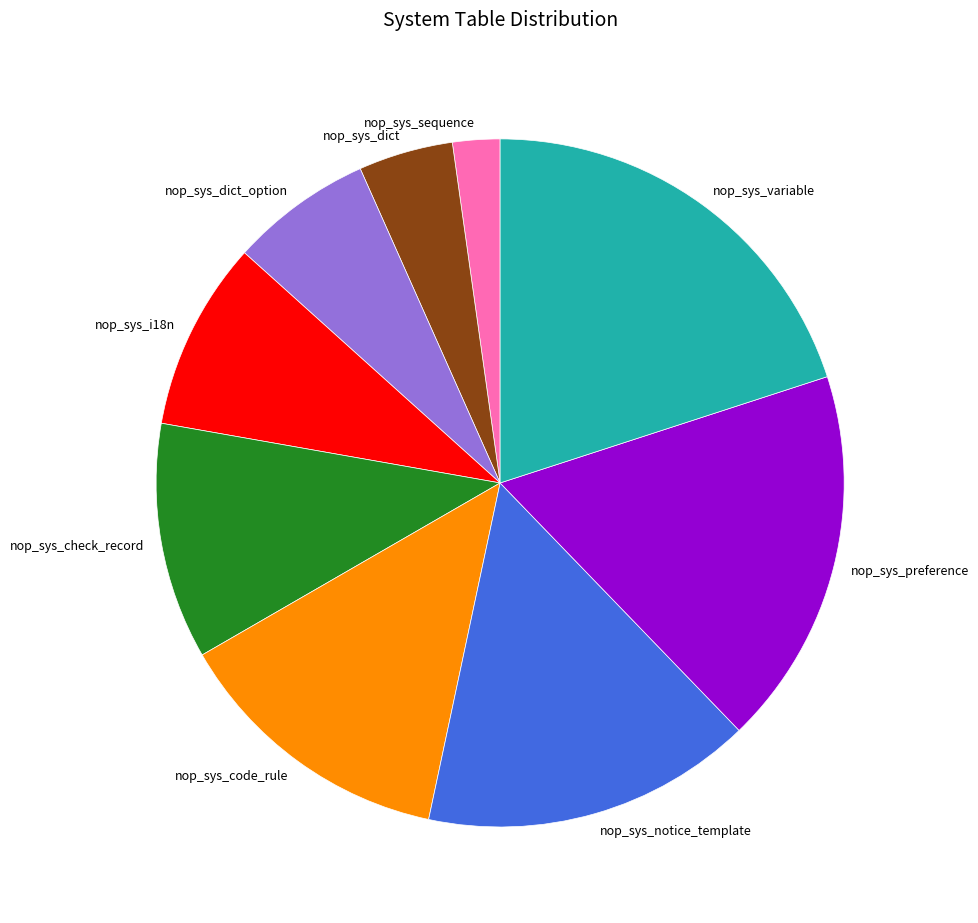

Which category has the smallest portion of the pie?

nop_sys_sequence